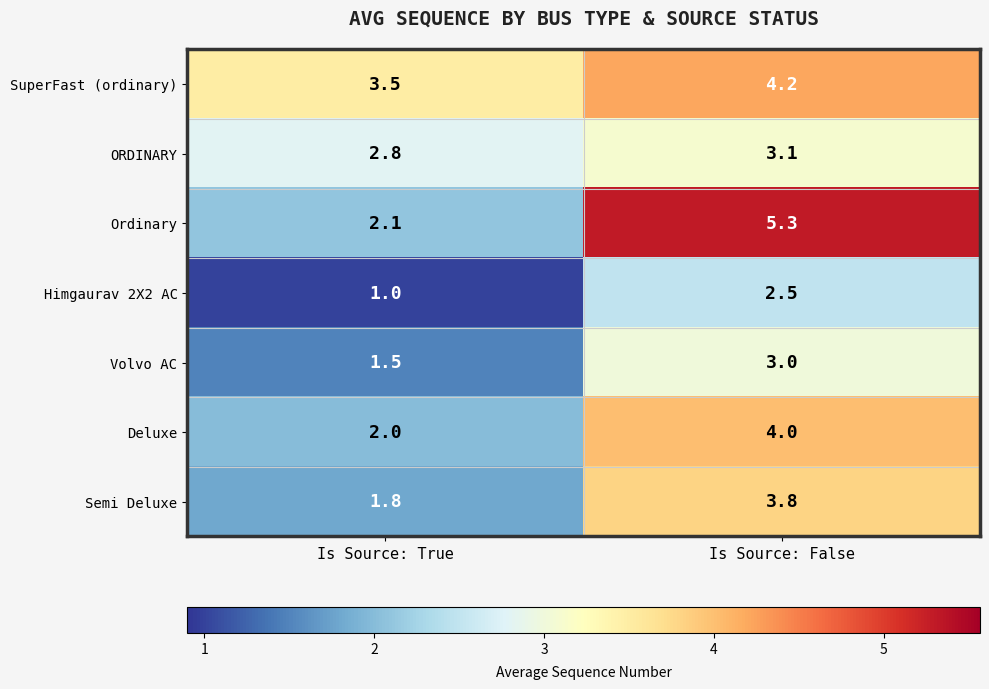

Count the number of categories in the chart.

2